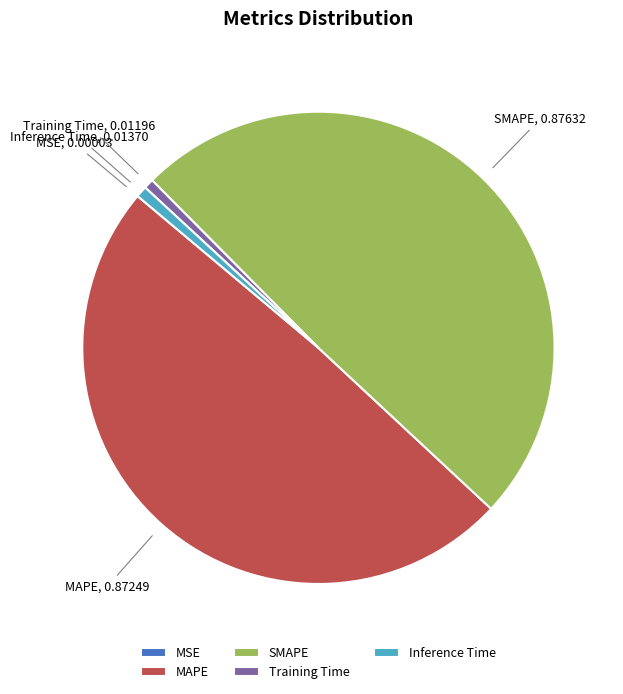

Is it true that Training Time is 1% of the pie?

True